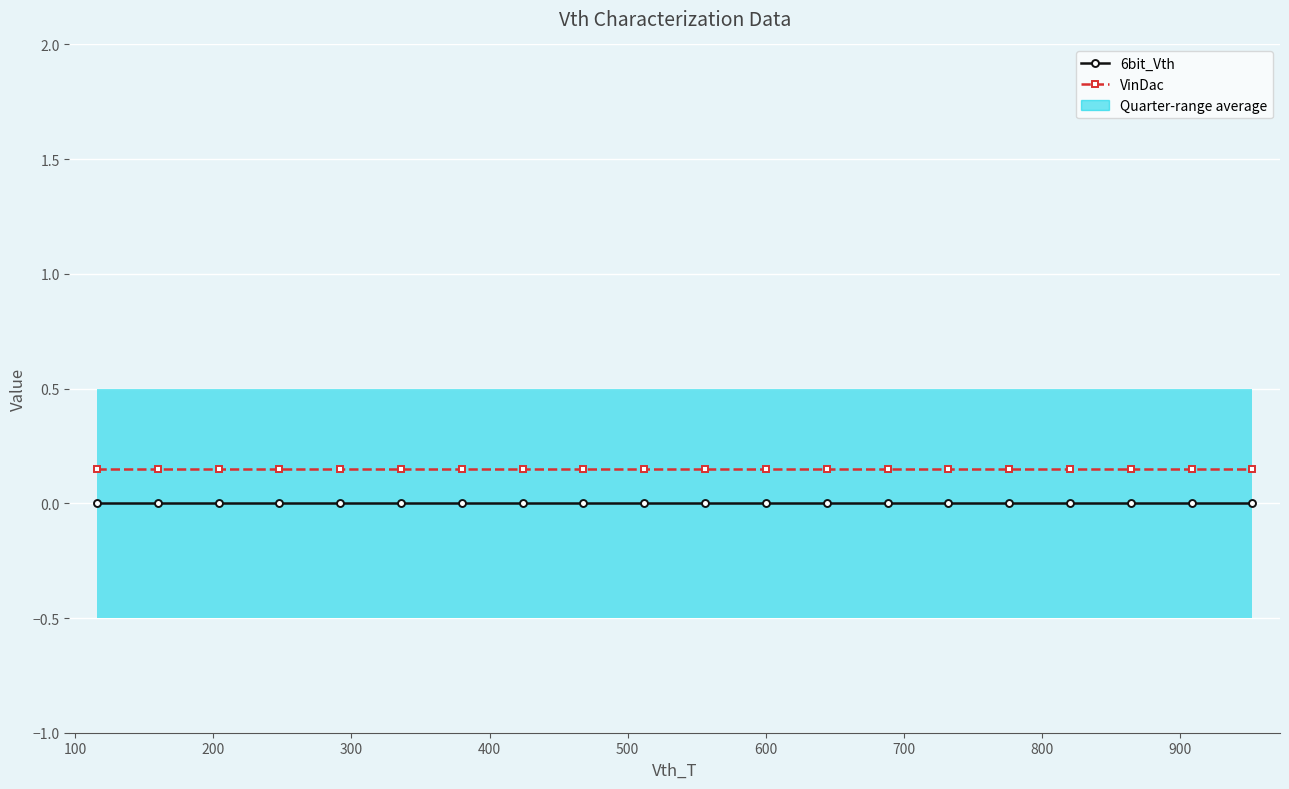

True or false: 6bit_Vth has more than 0 points higher than both neighbors.

False